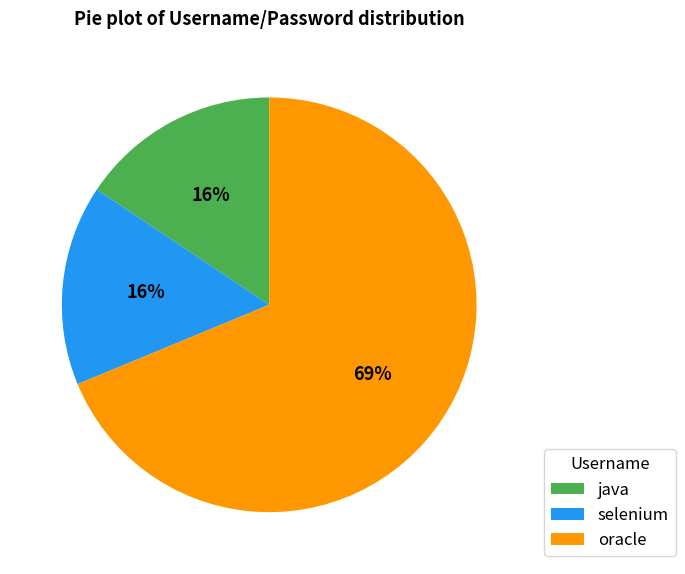

Does any single category account for the majority?

Yes